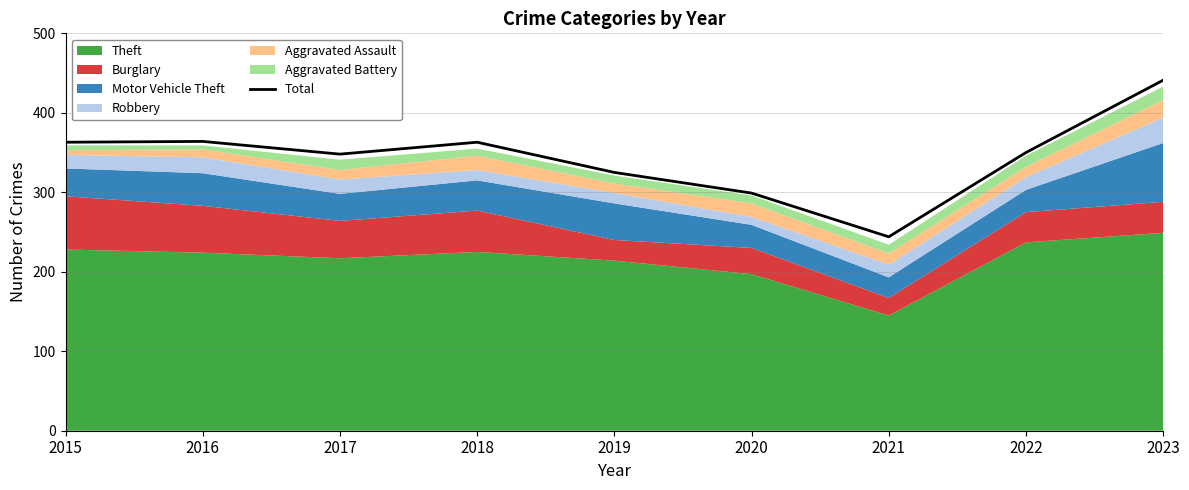

List the labels in order of value, smallest first.

2021, 2020, 2019, 2017, 2022, 2015, 2018, 2016, 2023